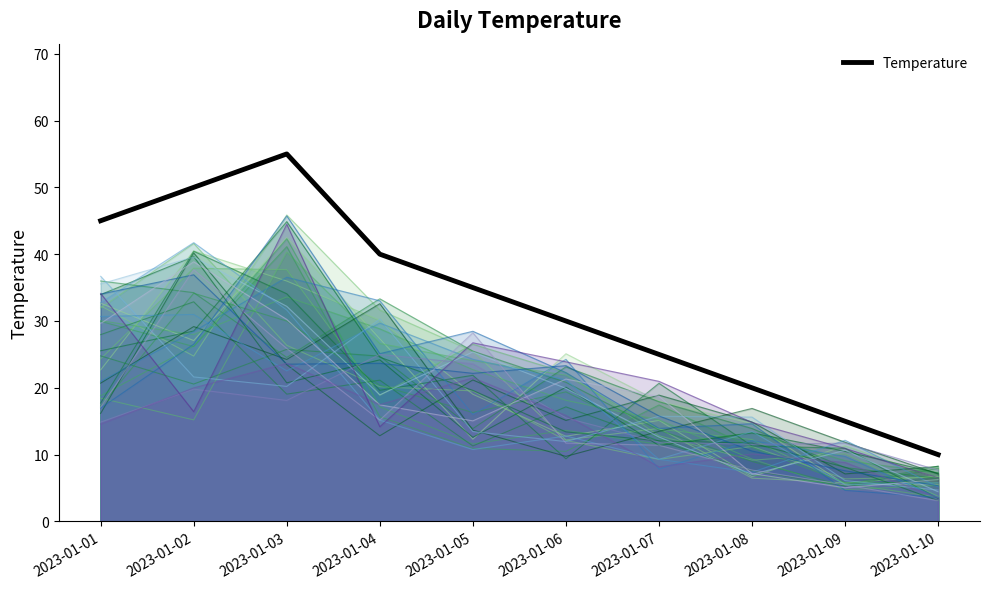

At which label does the data first exceed 35?

2023-01-01